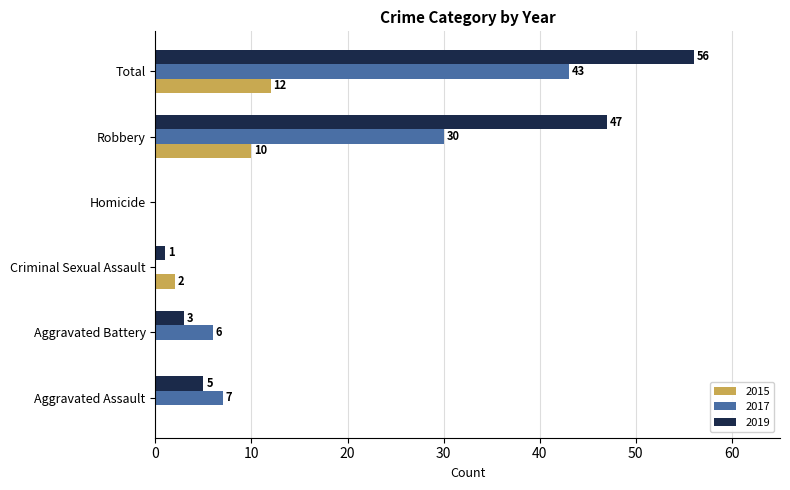

What is the sum of all 2017 values?

86